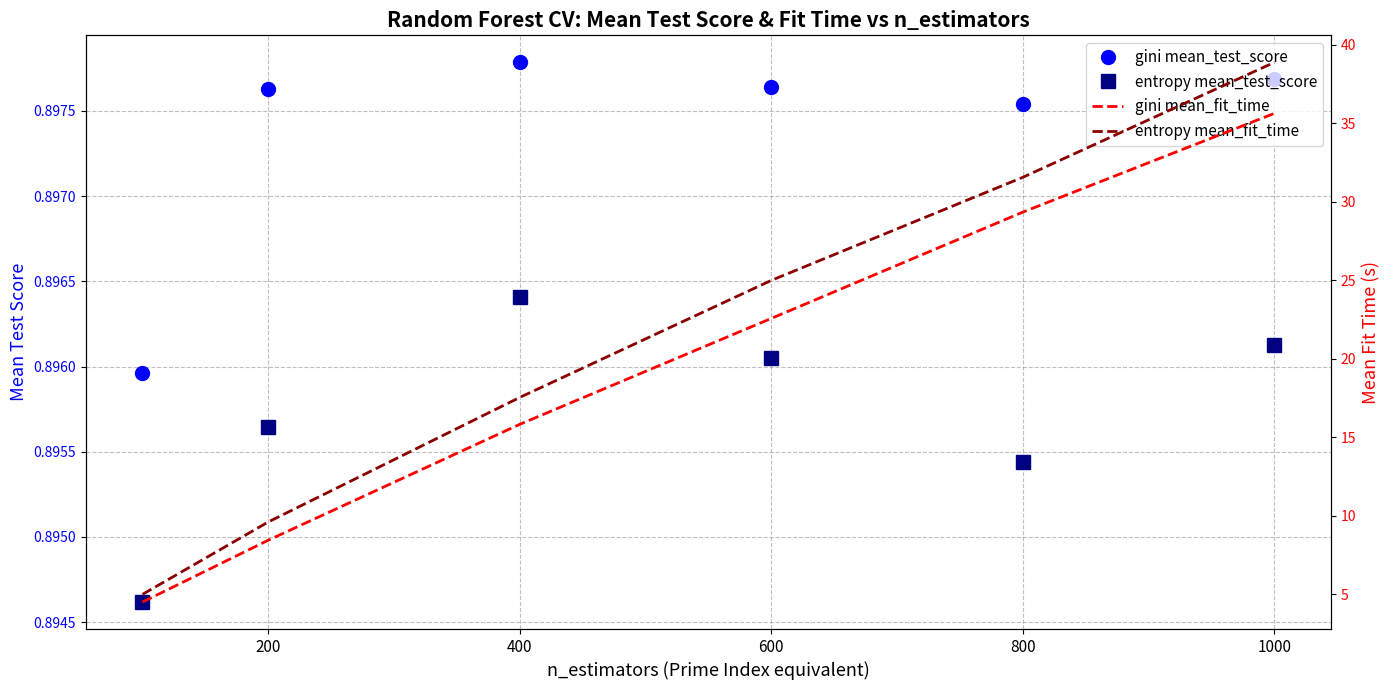

True or false: entropy mean_fit_time and entropy mean_test_score cross at least once.

False